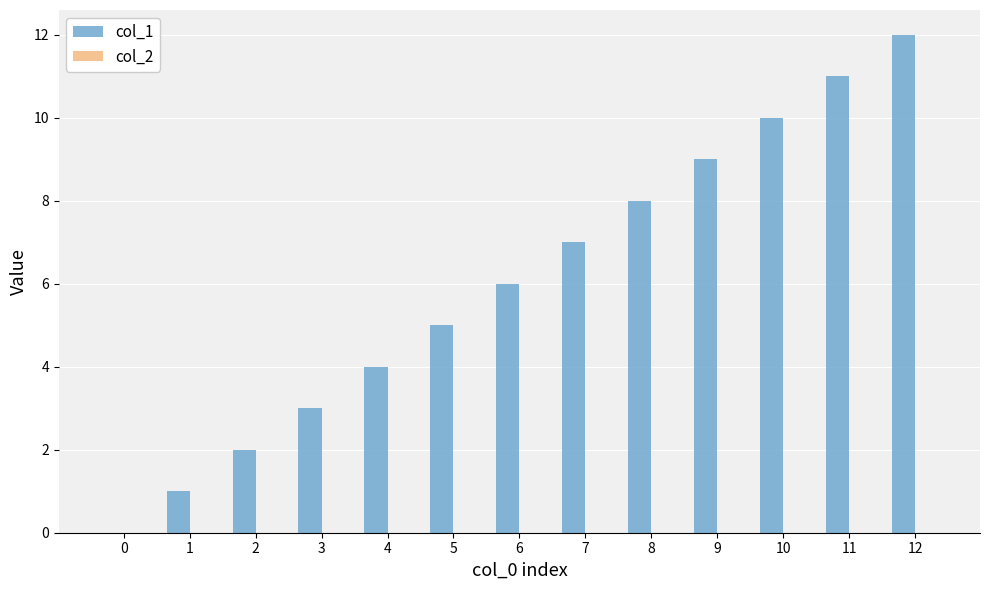

The value at 6 is 6. True or false?

True